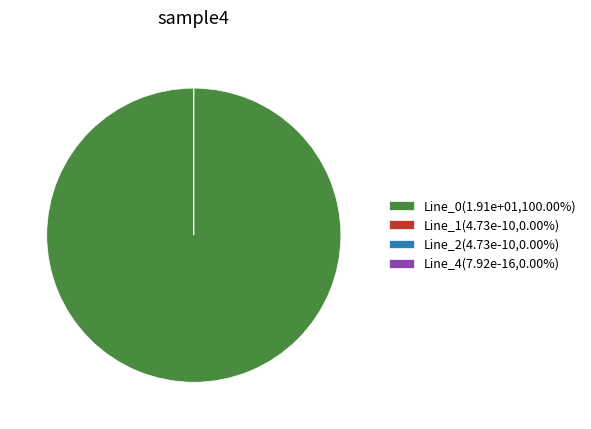

Which has a higher value, Line_1 or Line_0?

Line_0